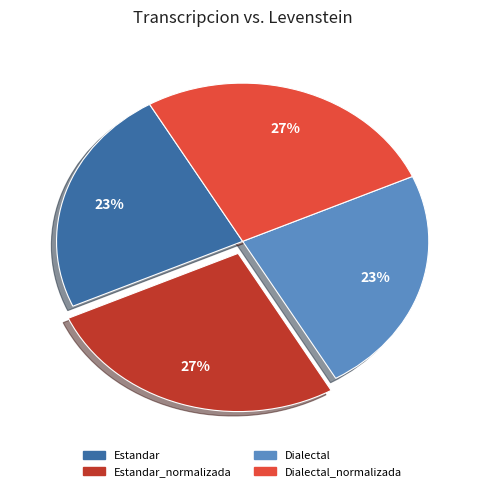

Does any single category account for the majority?

No